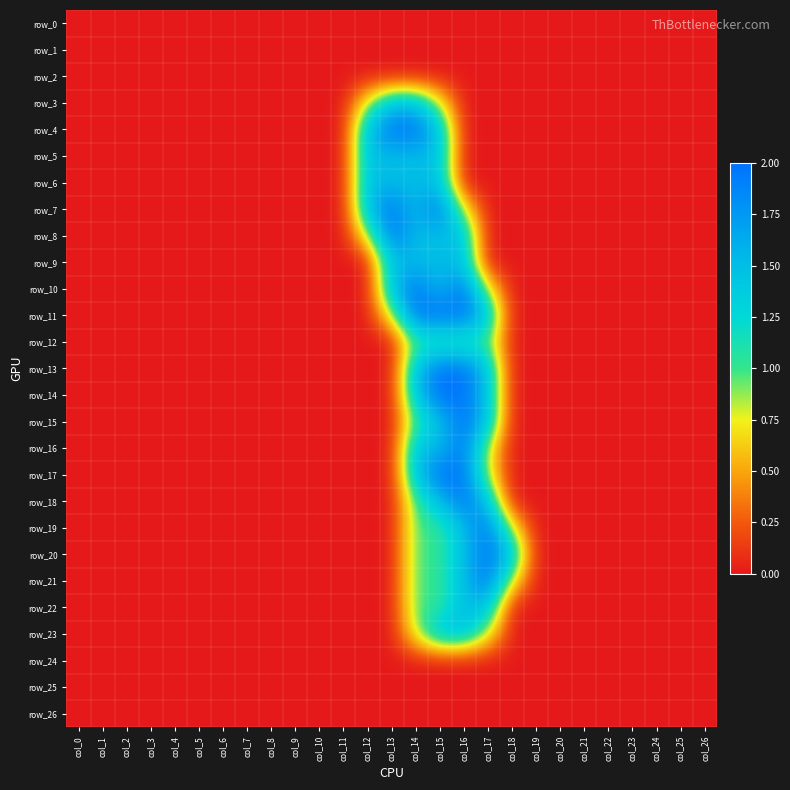

Which series changed the most between col_18 and col_22?

row_20